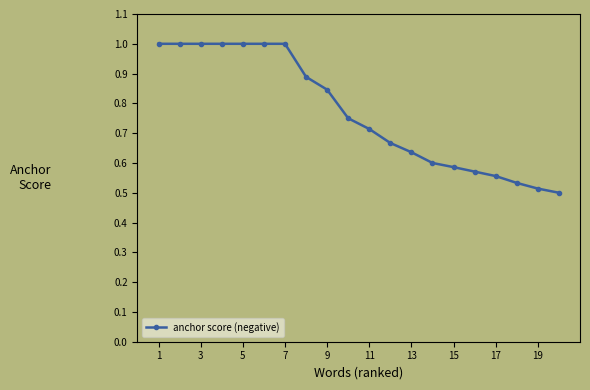

What is the sum of all values?

15.4